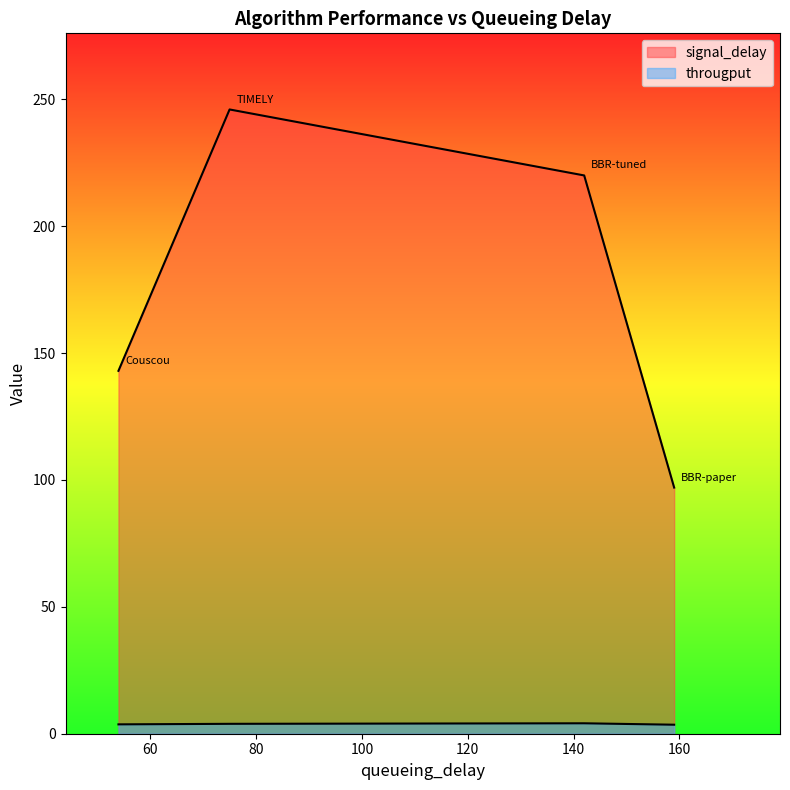

What is the minimum value for signal_delay?

97.0